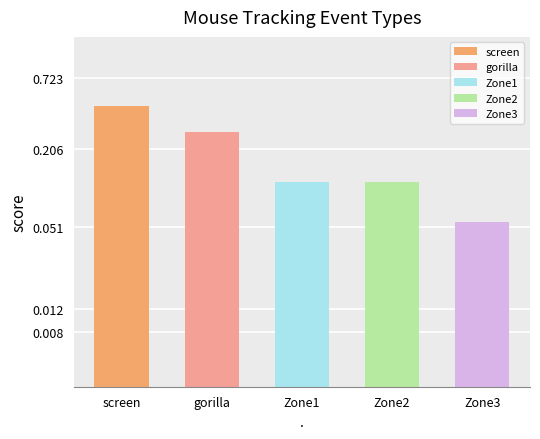

What is the sum of the values at gorilla and Zone2?

0.4